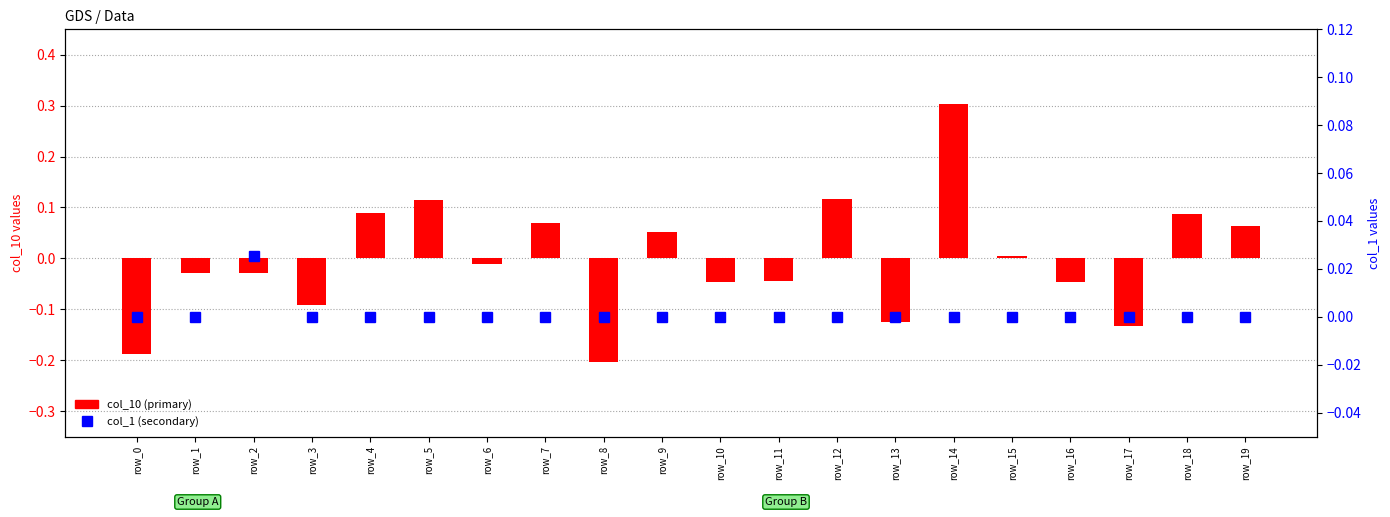

The value of col_1 (secondary) at row_7 is 0.0. True or false?

True